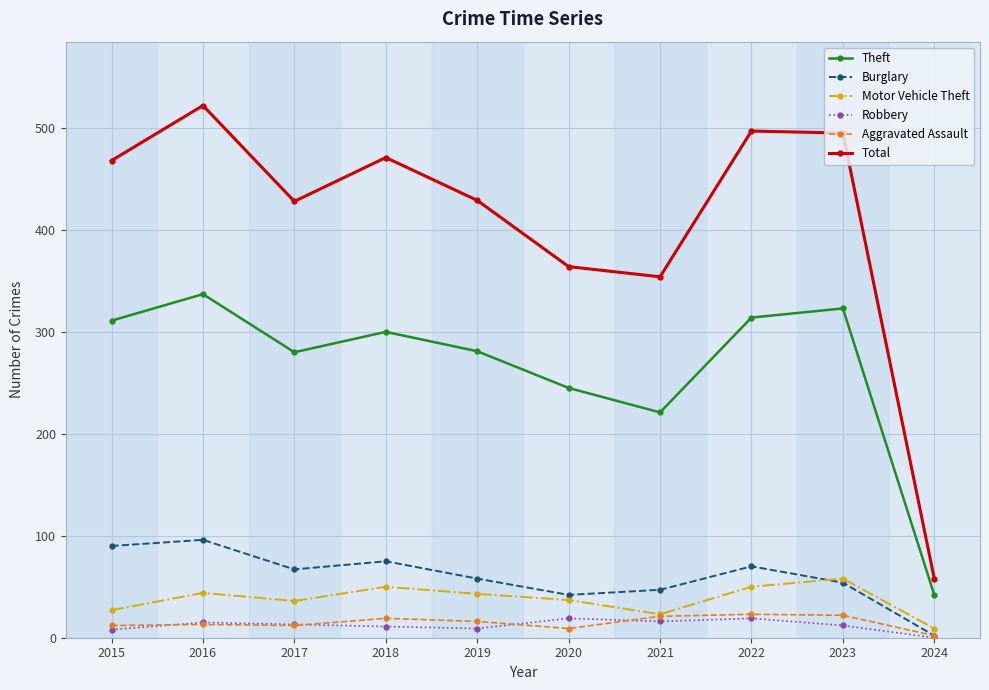

At which category does Total reach its first local valley?

2017